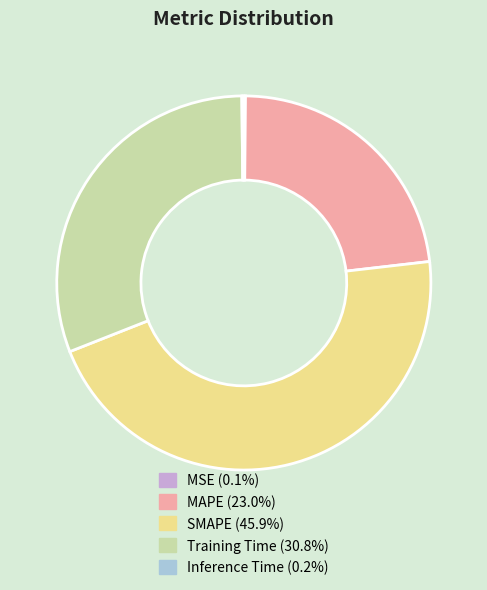

Is there any slice that represents more than half of the pie?

No